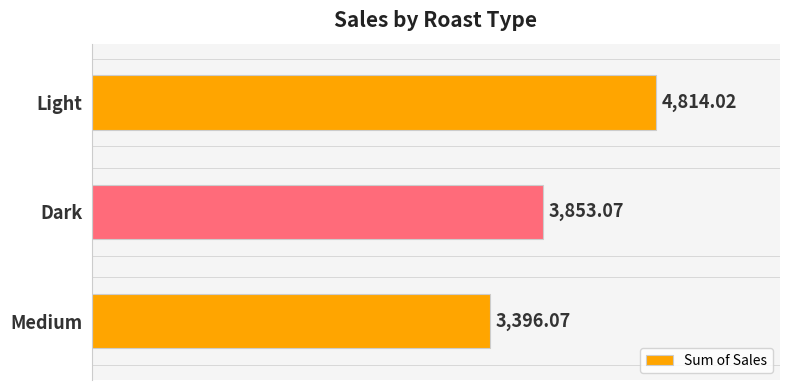

What is the sum of all values?

12063.2